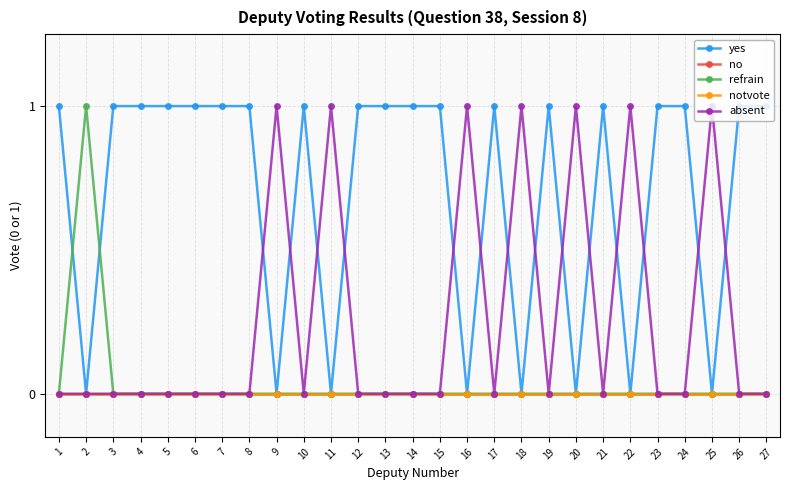

Does the chart have visible grid lines?

Yes